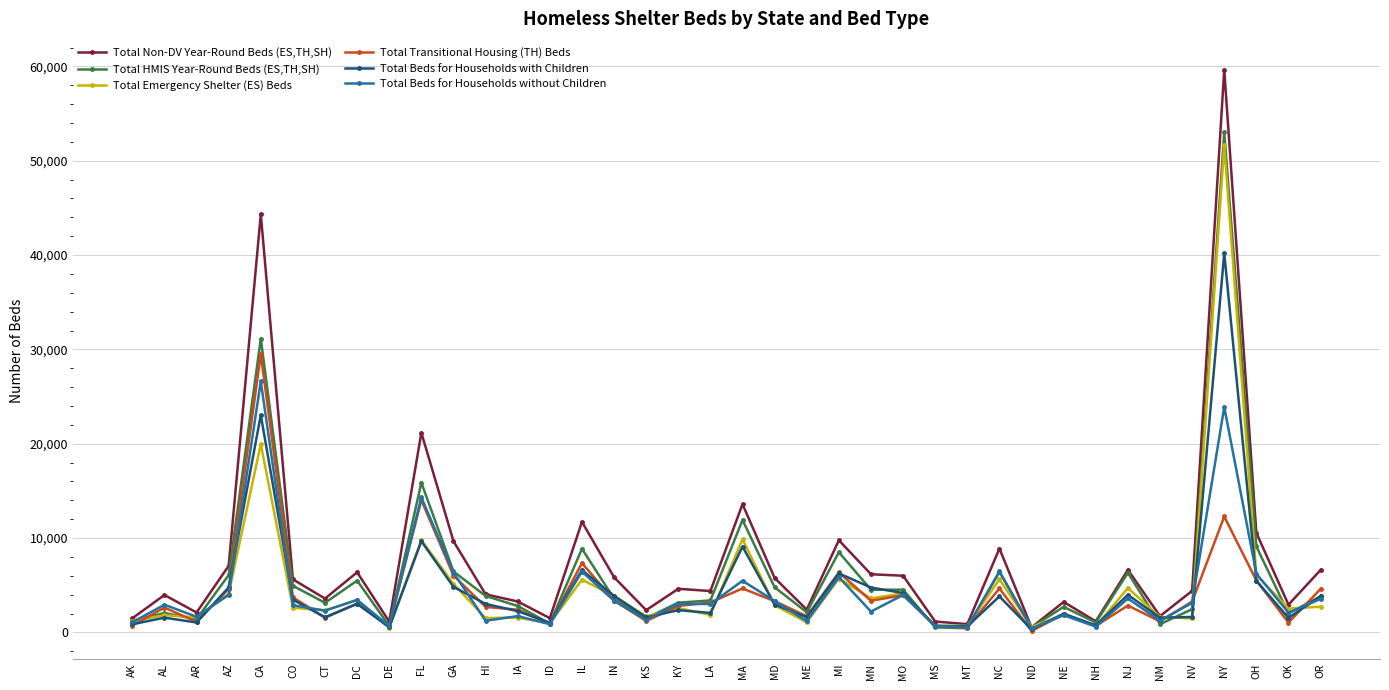

What position from the right is DC?

31